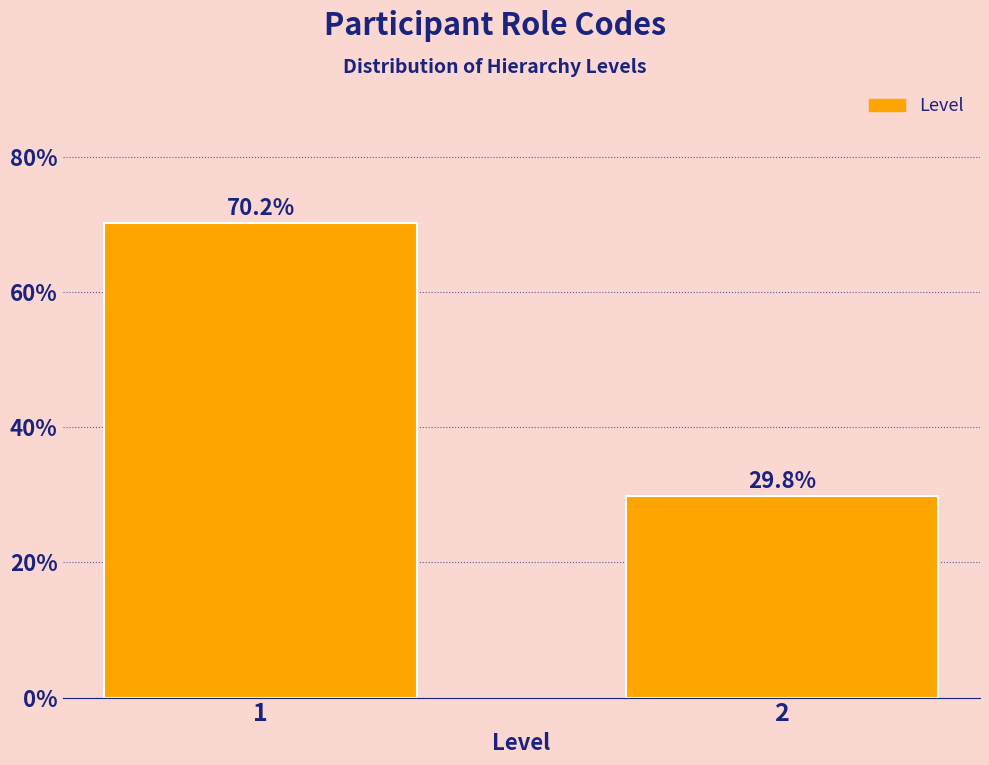

Reading right to left, list all the values displayed in this chart.

29.8	70.2